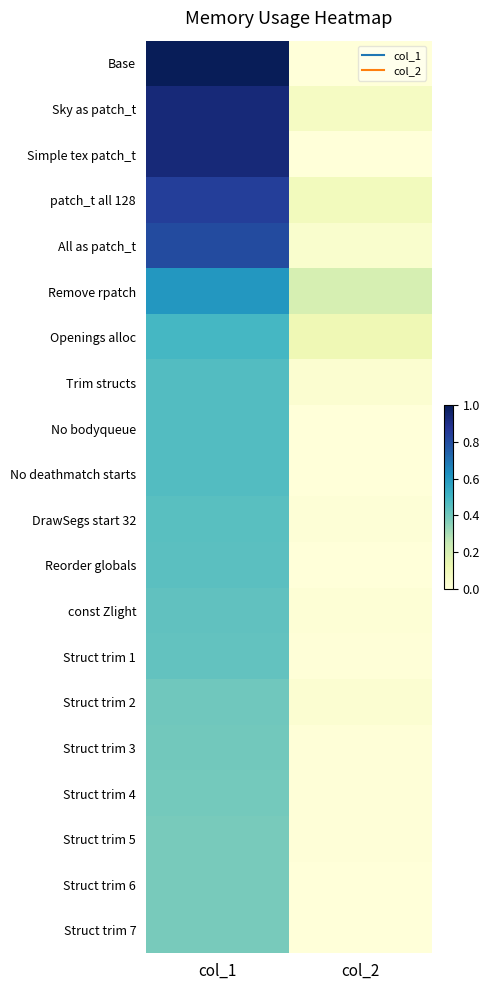

Between col_2 and col_1, which is larger?

col_1